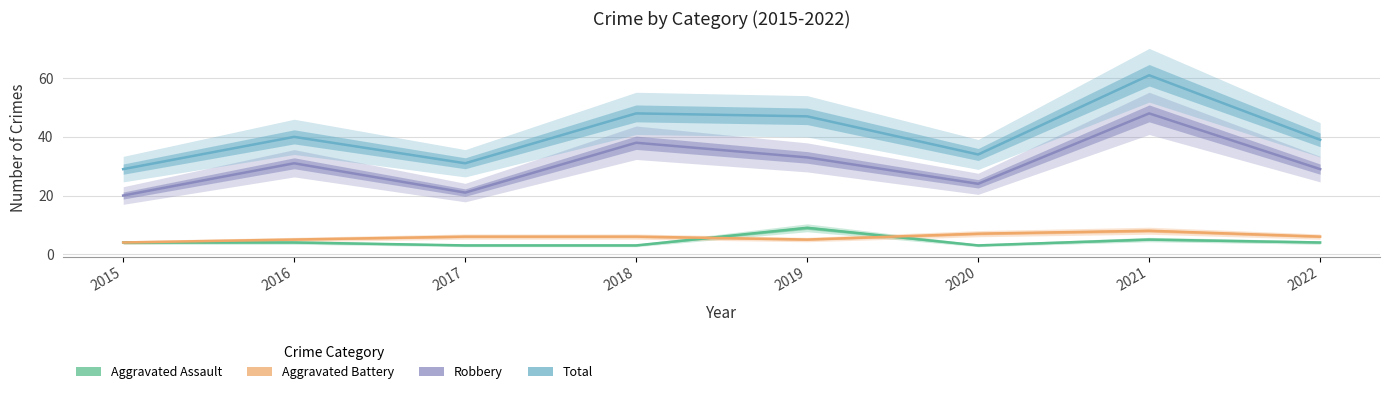

Is it true that Aggravated Assault equals 5 at 2018?

False